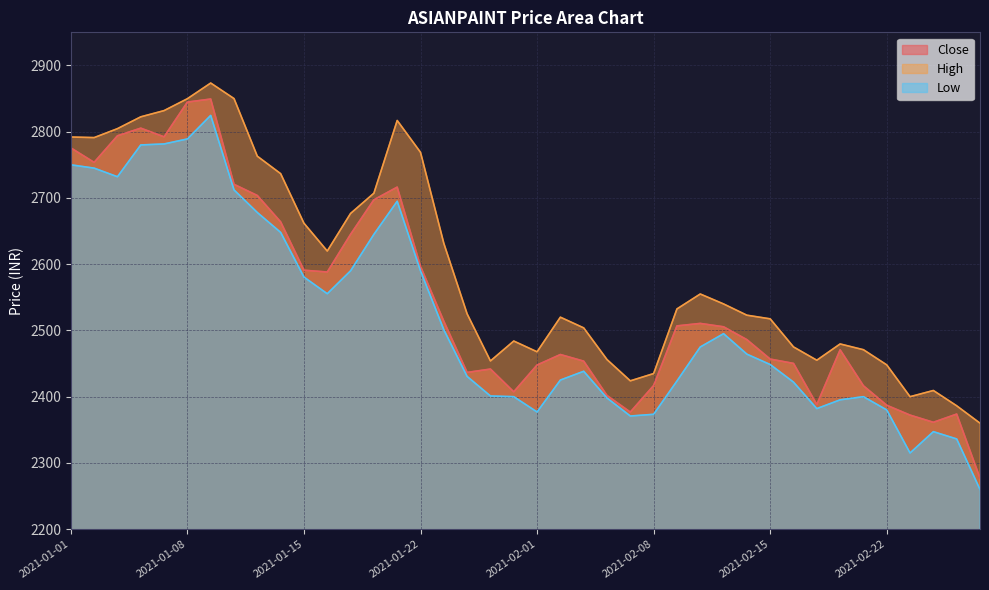

Which category has the lowest value in the Low series?

2021-02-26